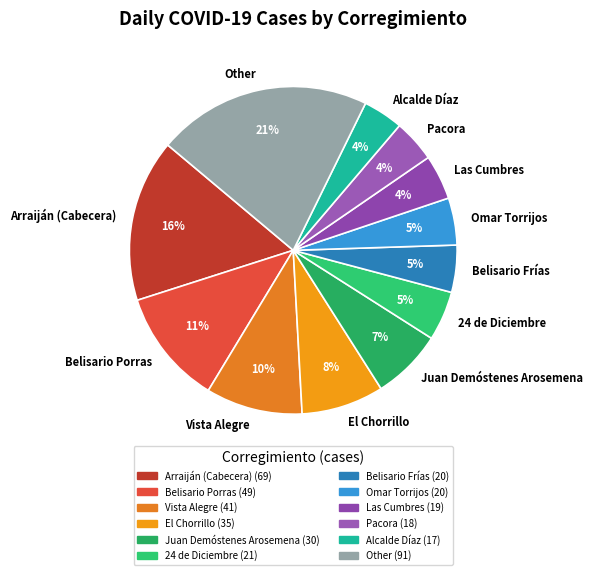

To the nearest percent, what portion does Las Cumbres represent?

4%